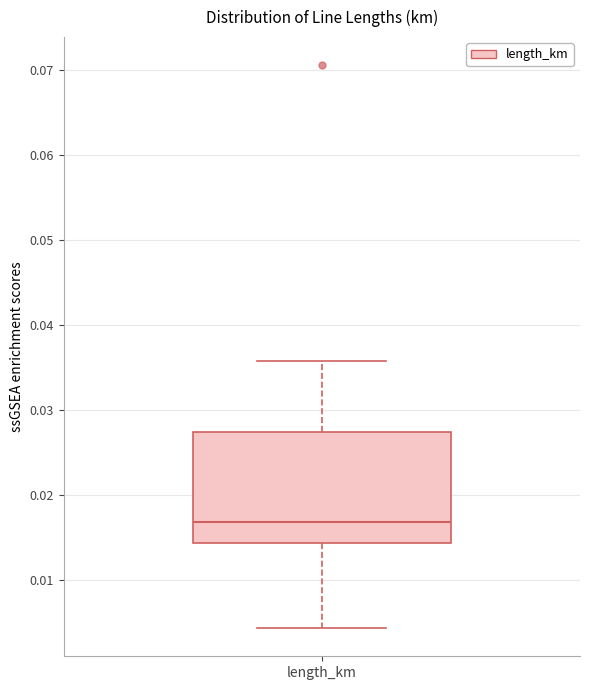

Read this box plot against the y-axis: the position of the median line, the range covered by the box, and the ends of both whiskers. The values are not printed on the chart, so give them approximately, as read against the axis.

median 0.017, box 0.014 to 0.027, whiskers 0.004 to 0.036